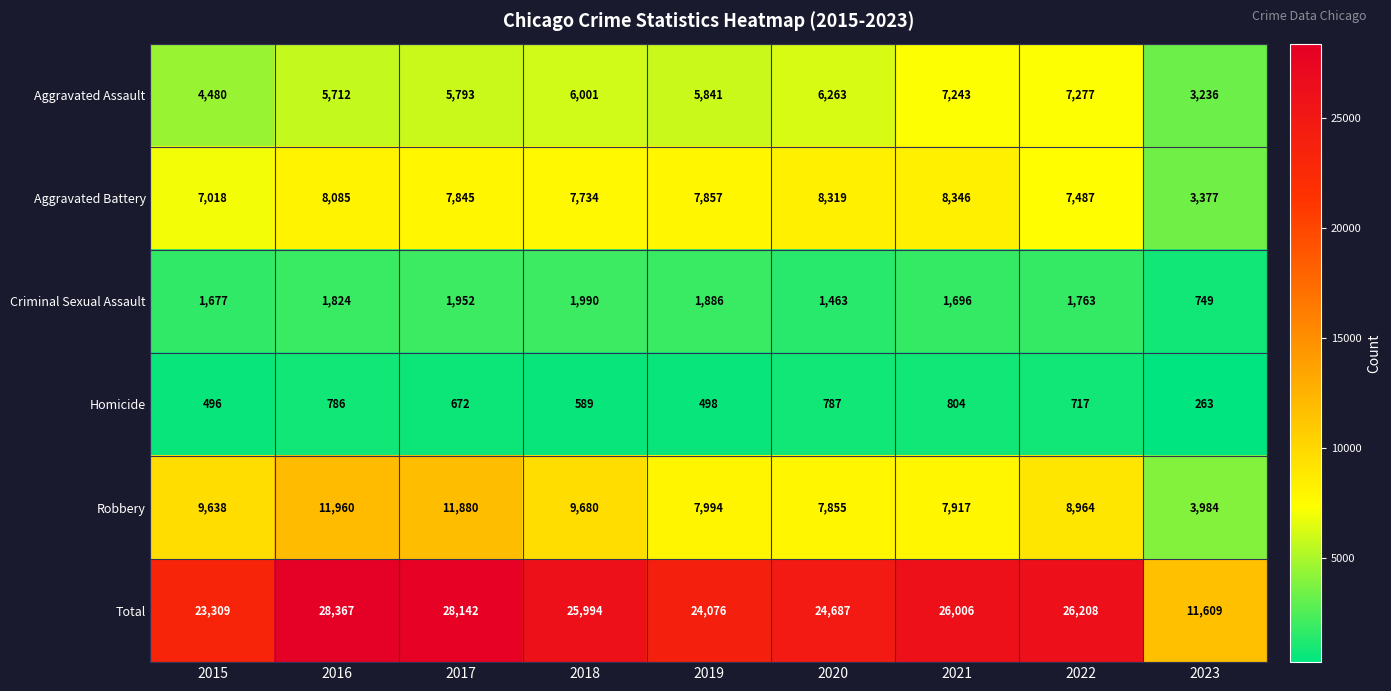

Is it true that Homicide equals 727 at 2019?

False